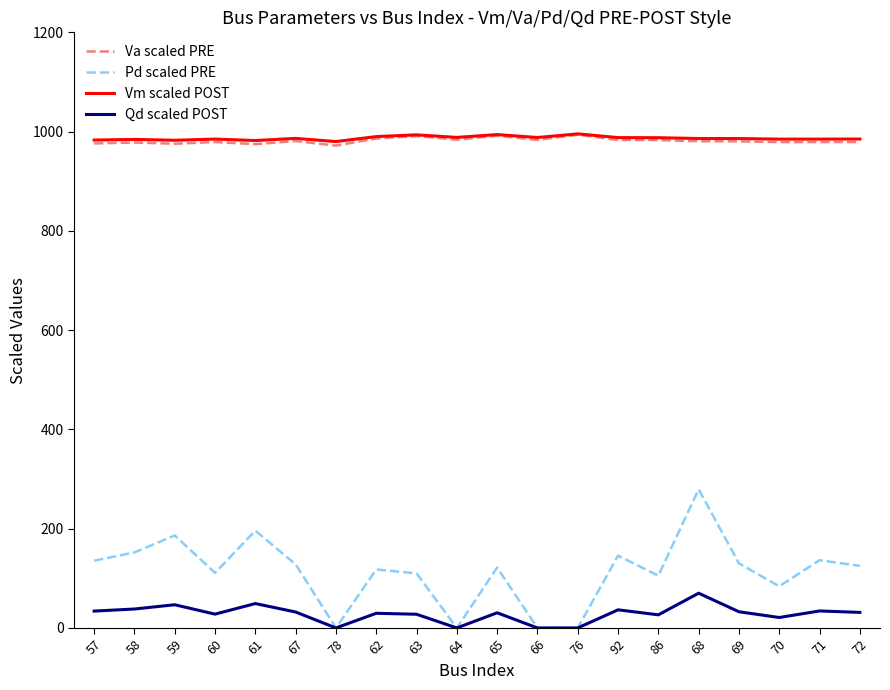

What is the highest value of the Pd scaled PRE series?

279.3